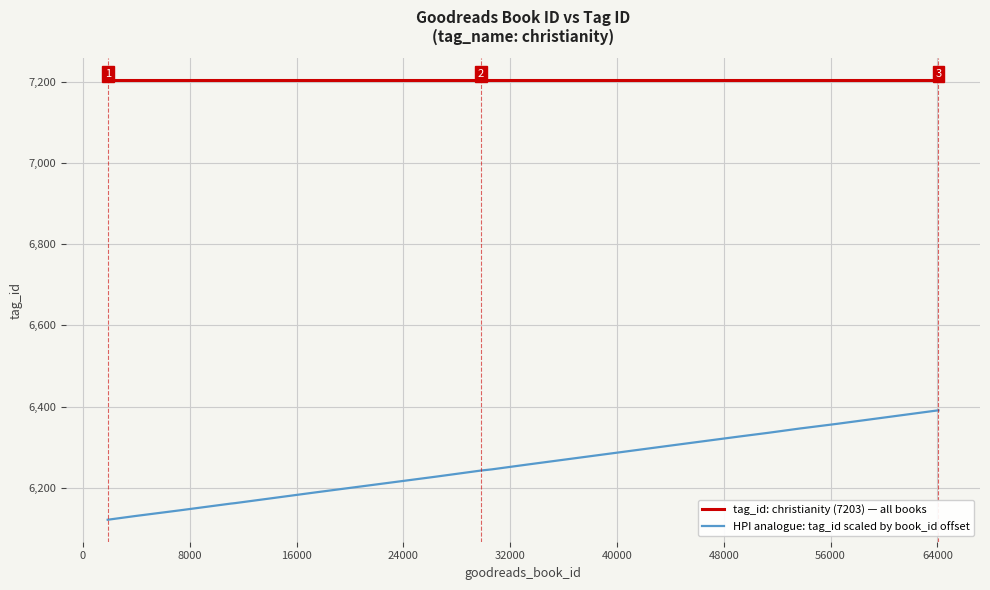

Which series has the widest spread of values?

HPI analogue: tag_id scaled by book_id offset